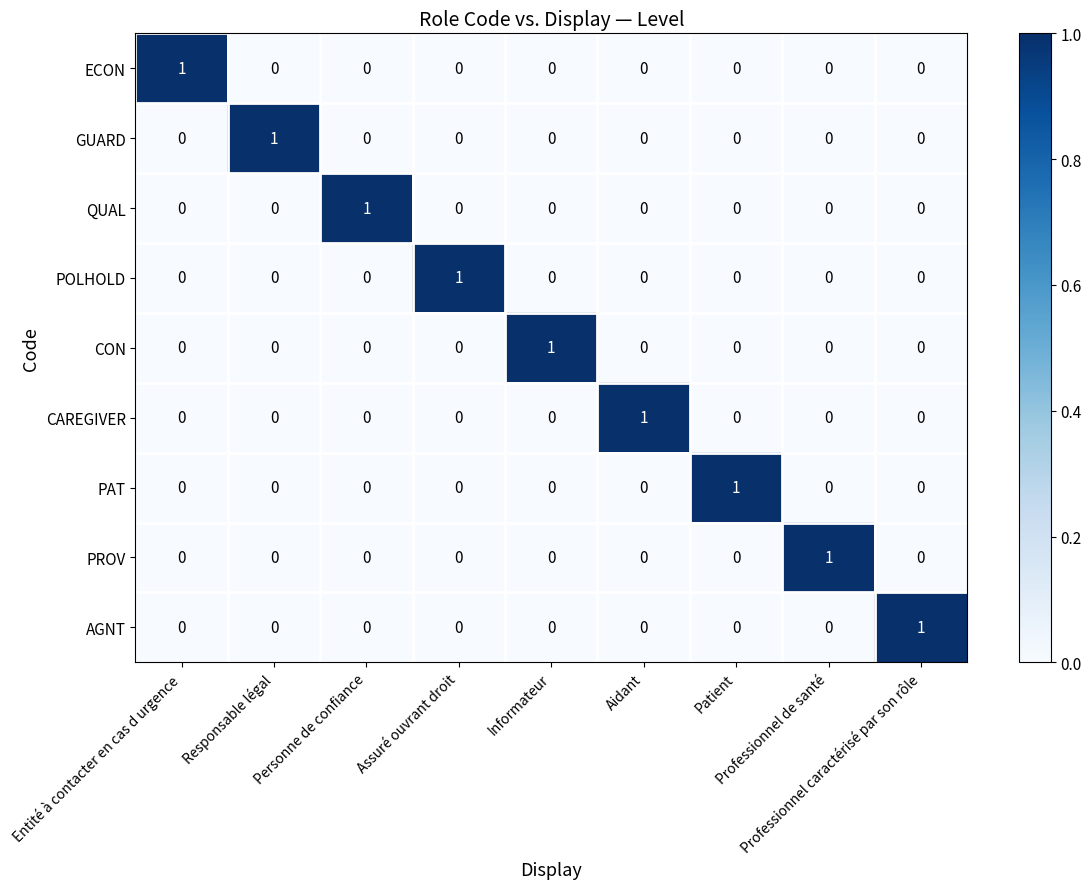

Count the CON values in the range 0 to 1.

9